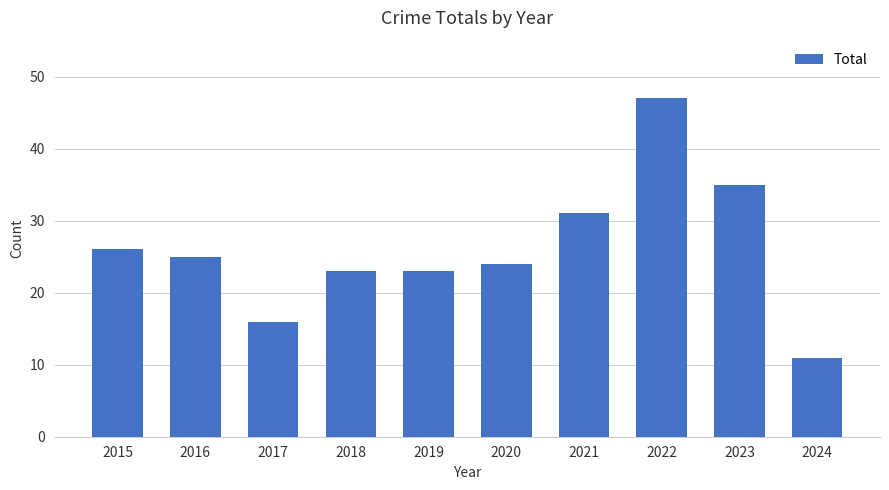

Reading left to right, transcribe all the data shown in this chart.

2015=26	2016=25	2017=16	2018=23	2019=23	2020=24	2021=31	2022=47	2023=35	2024=11